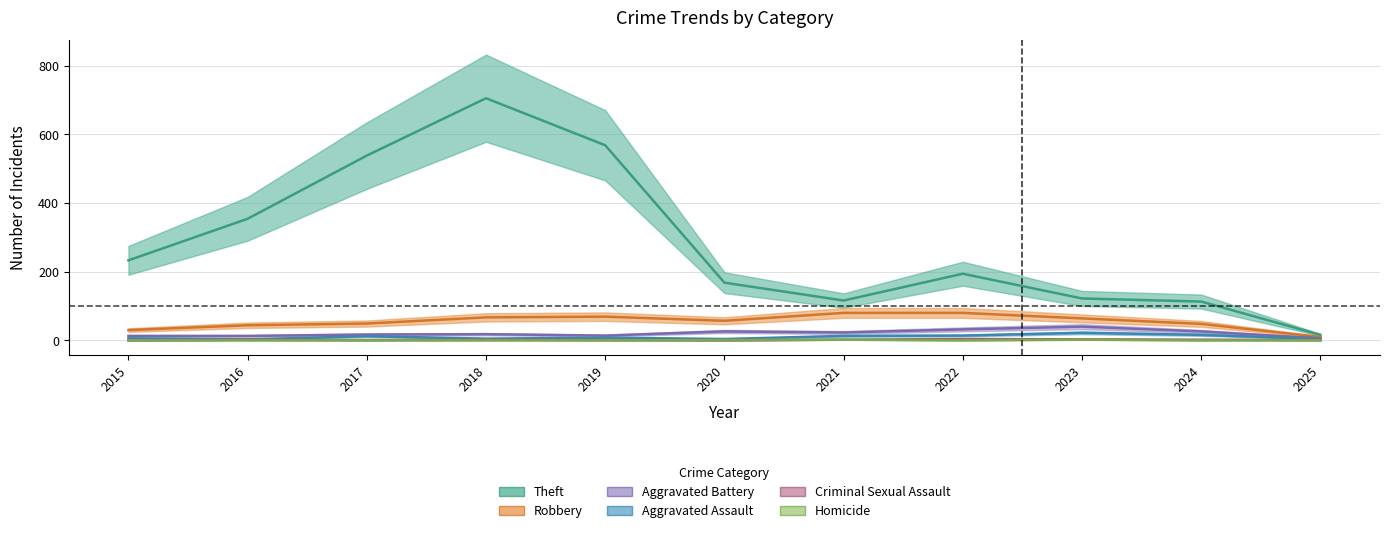

What is the difference between the second highest and minimum values in the Criminal Sexual Assault series?

3